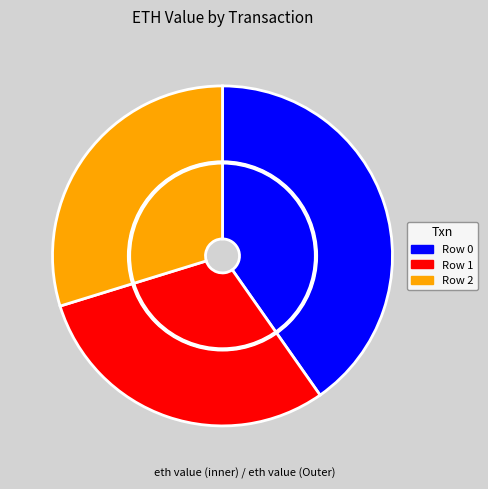

Combined, what portion of the pie is Row 2 and Row 1?

59.7%